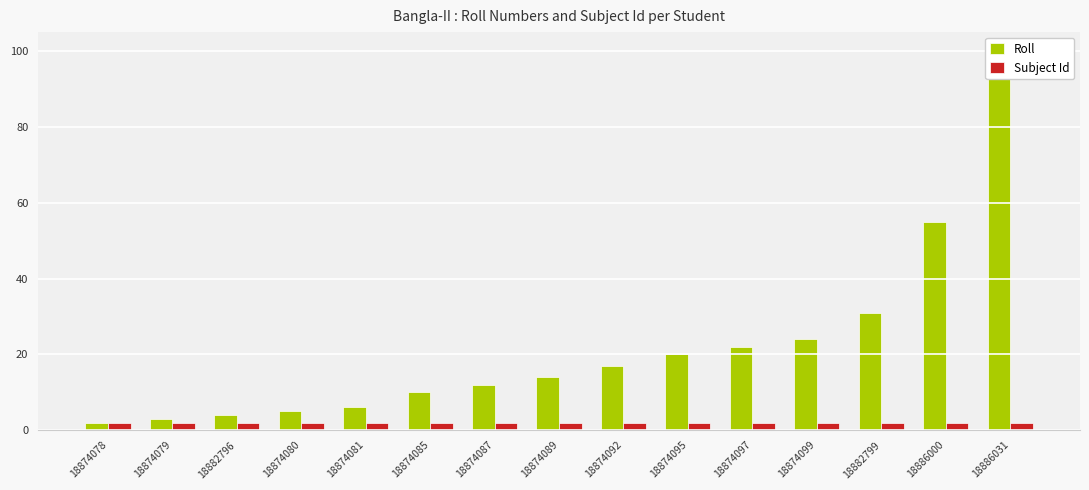

Which has a higher value, 18886031 or 18874095?

18886031